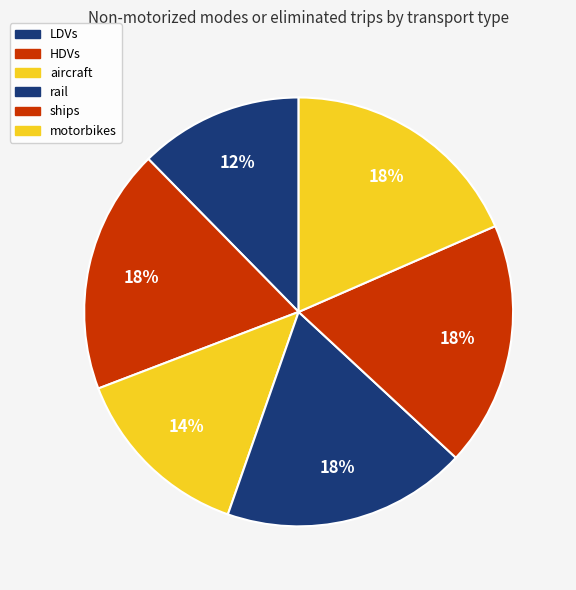

Is it true that motorbikes is 32% of the pie?

False